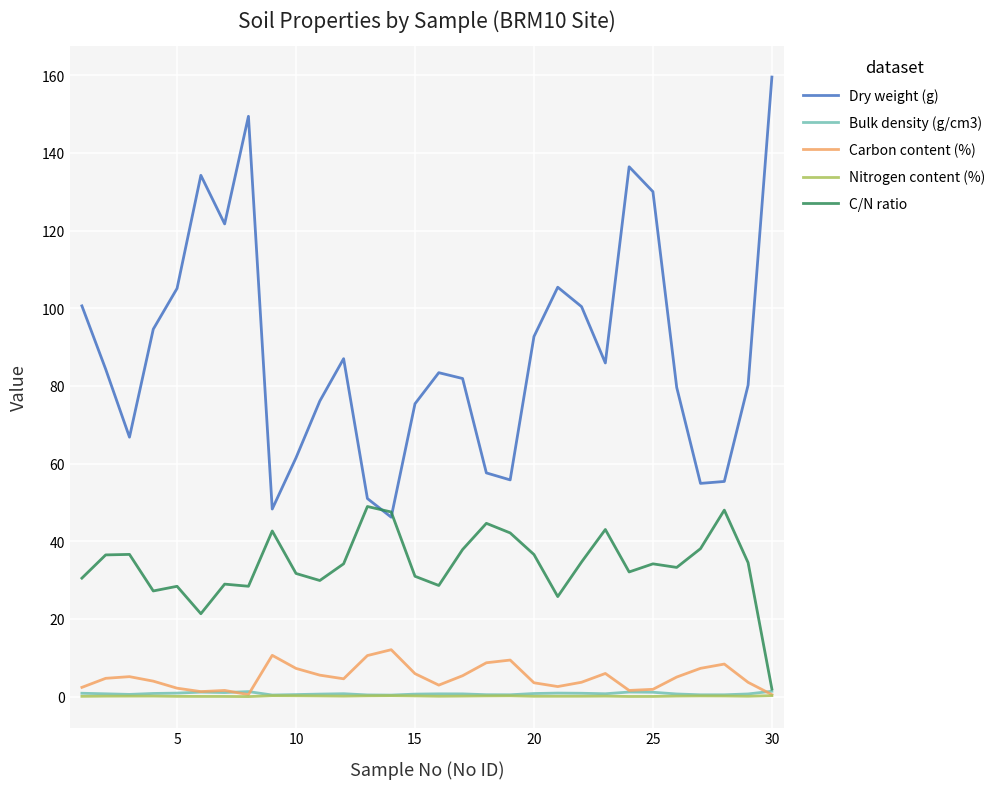

Which series has the widest spread of values?

Dry weight (g)